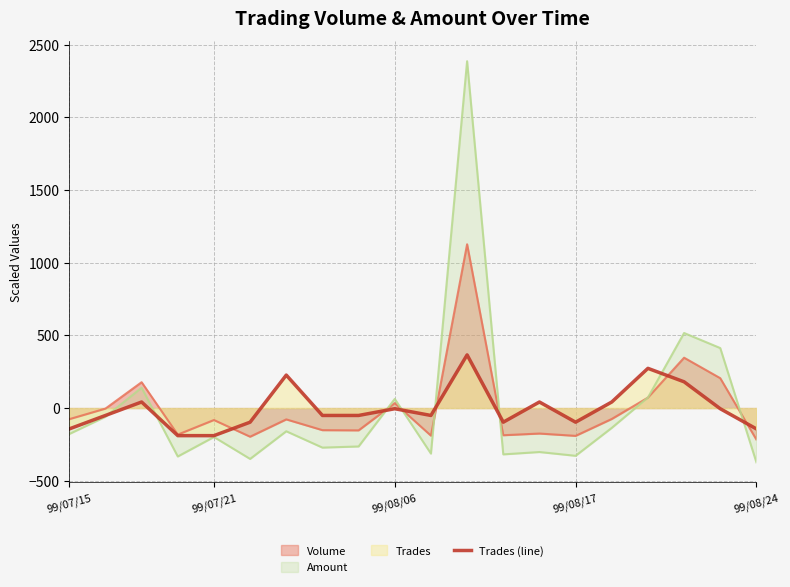

Reading left to right, transcribe all the data shown in this chart.

-143.6	-50.9	41.7	-189.9	-189.9	-97.3	226.9	-50.9	-50.9	-4.6	-50.9	365.9	-97.3	41.7	-97.3	41.7	273.2	180.6	-4.6	-143.6